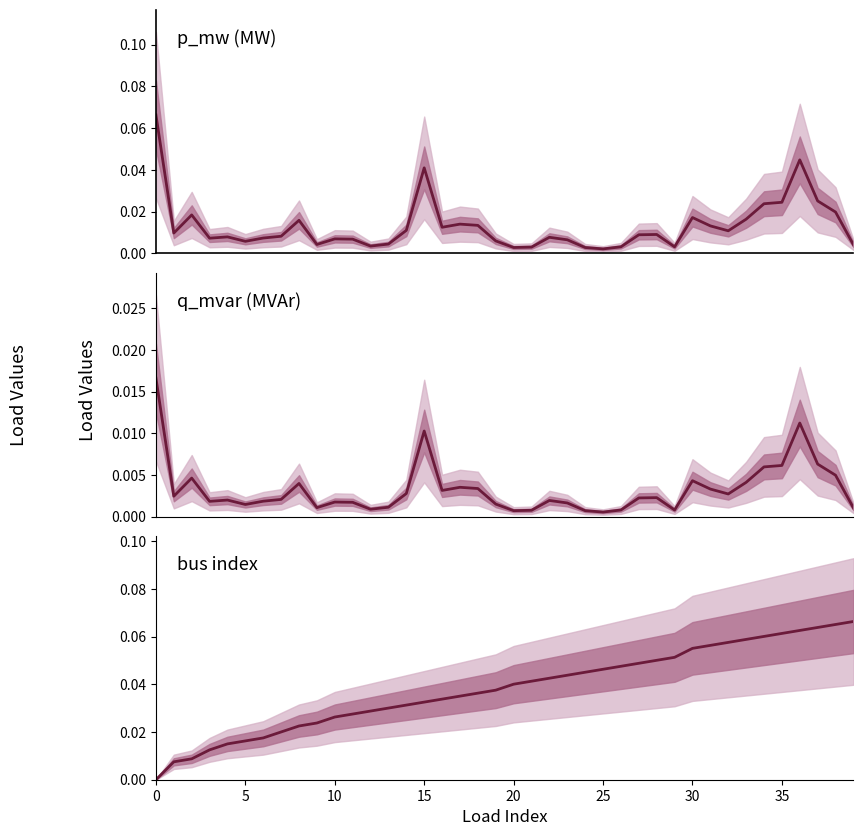

How many data points does each series have?

40